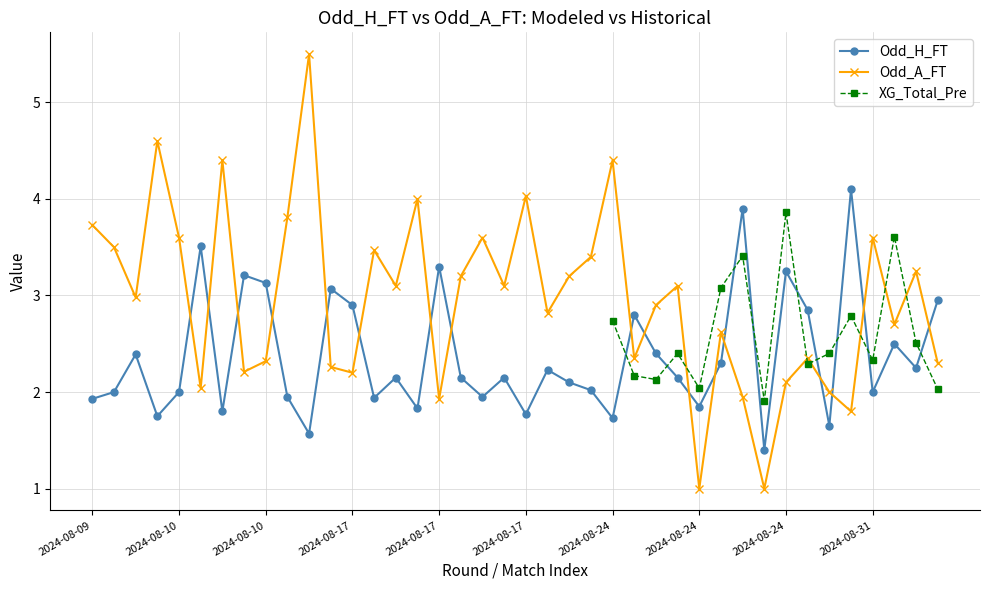

At which category does the chart reach its minimum across all series?

2024-08-24